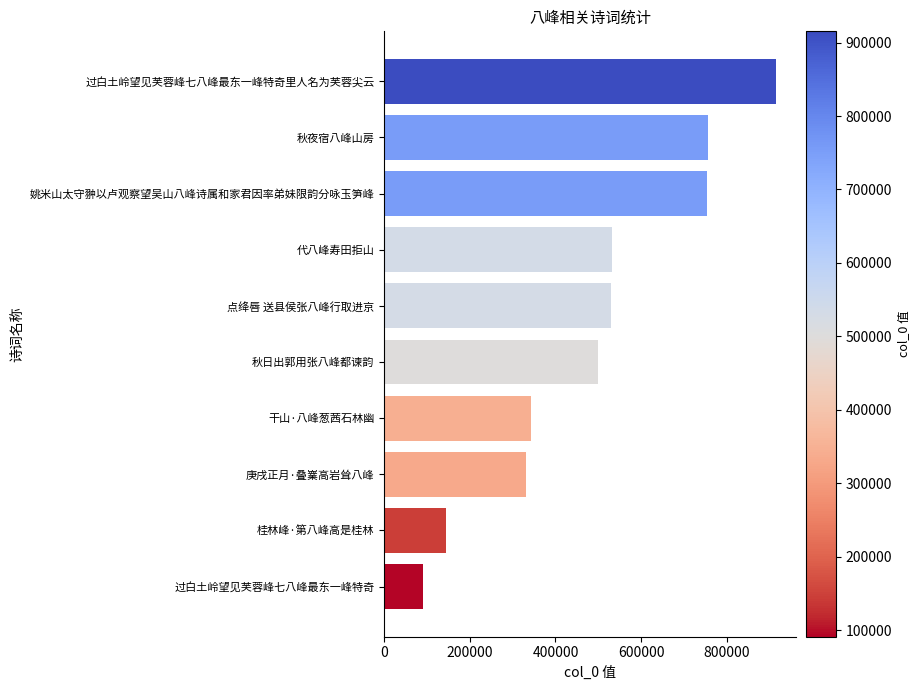

True or false: the data shows 70323 at 桂林峰·第八峰高是桂林.

False